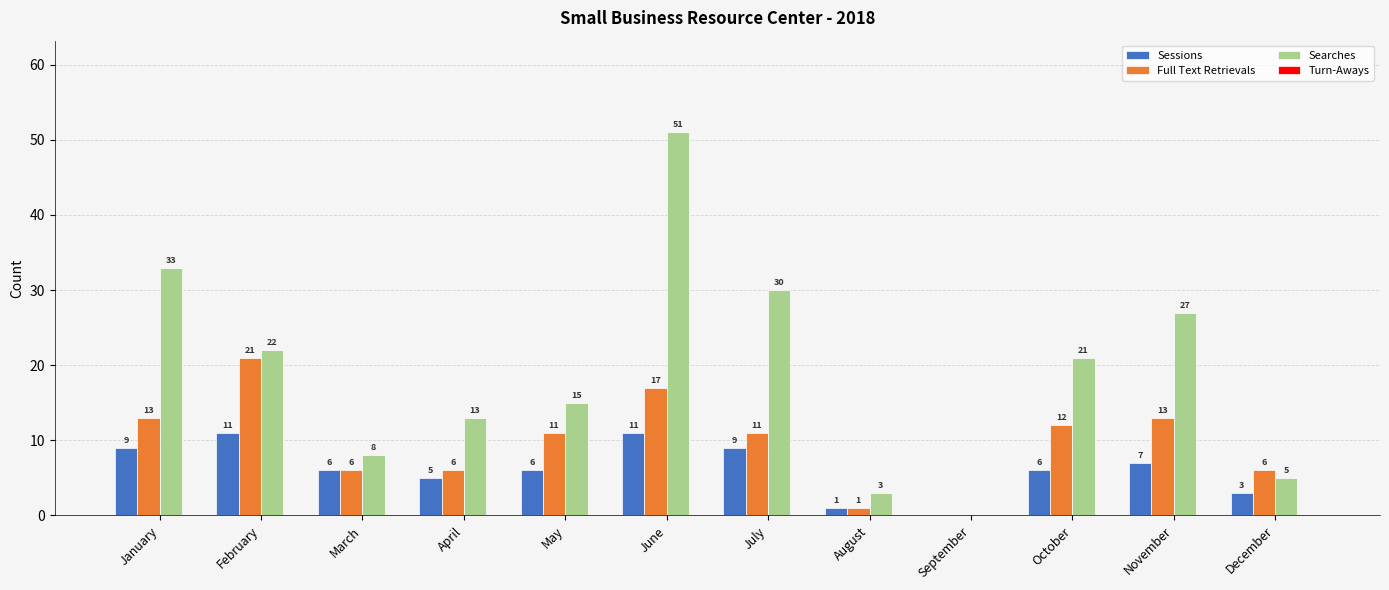

How many data points does each series have?

12